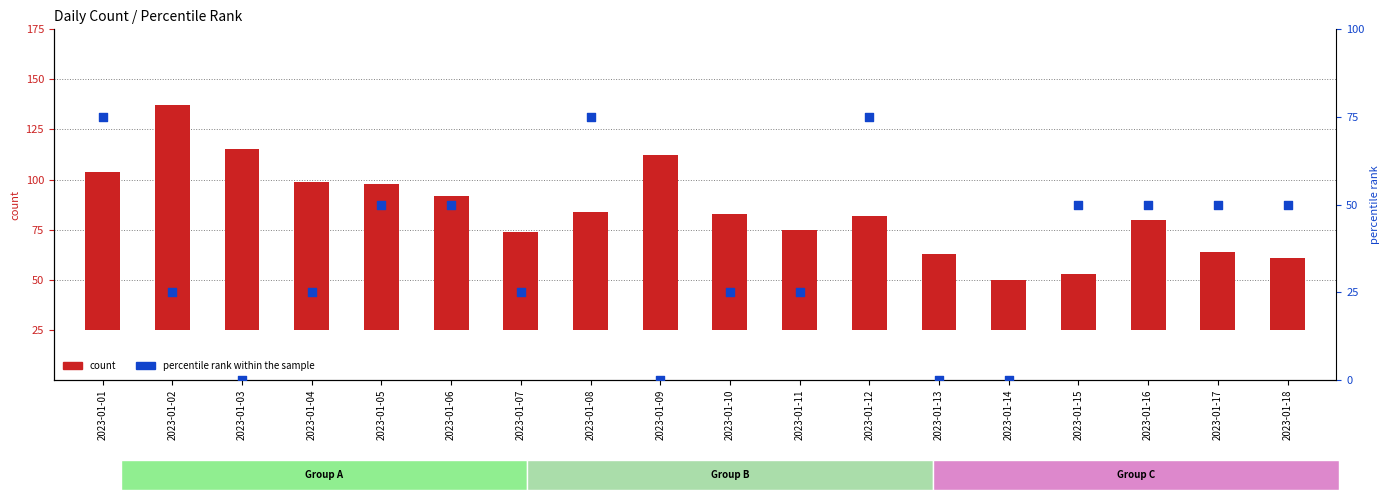

Which series contains the highest Y value?

count